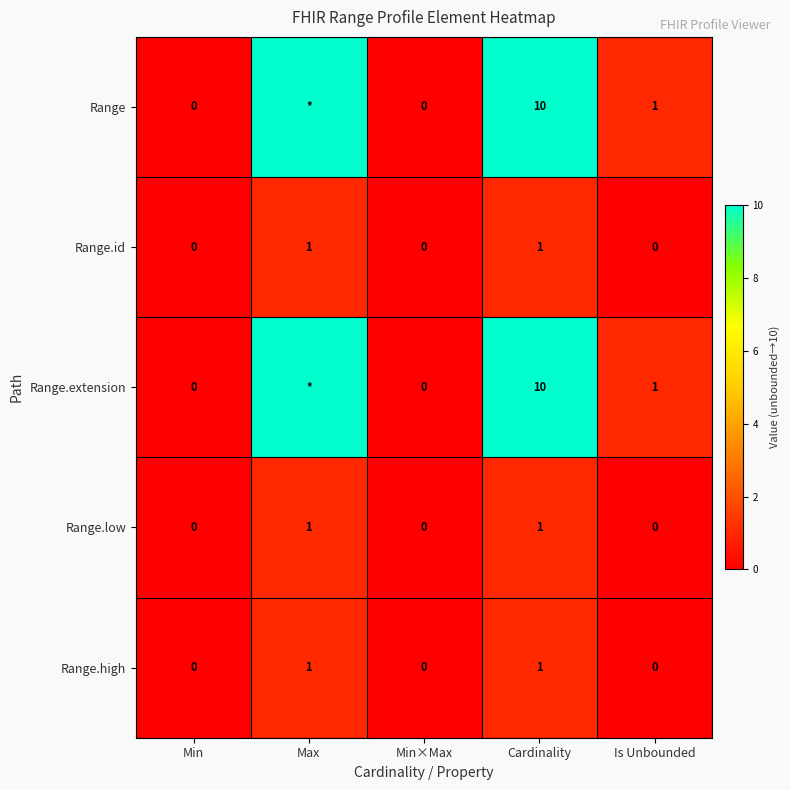

At which category is the sum across all series the highest?

Max